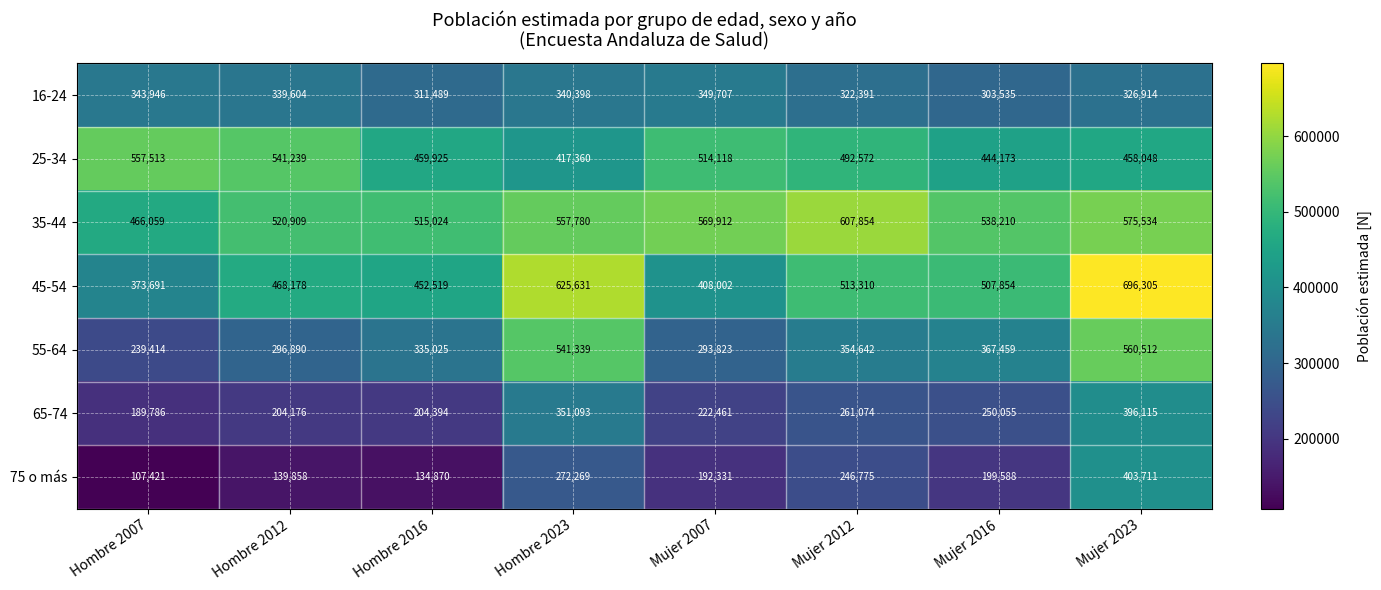

At Mujer 2007, list the series in order from smallest to largest.

75 o más, 65-74, 55-64, 16-24, 45-54, 25-34, 35-44